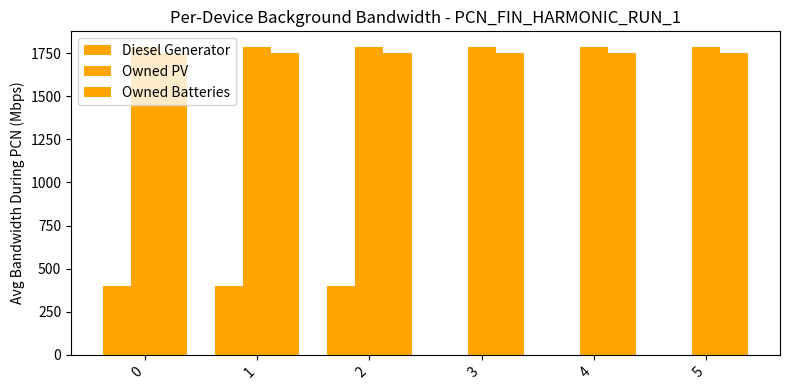

Count the number of data series in this chart.

3